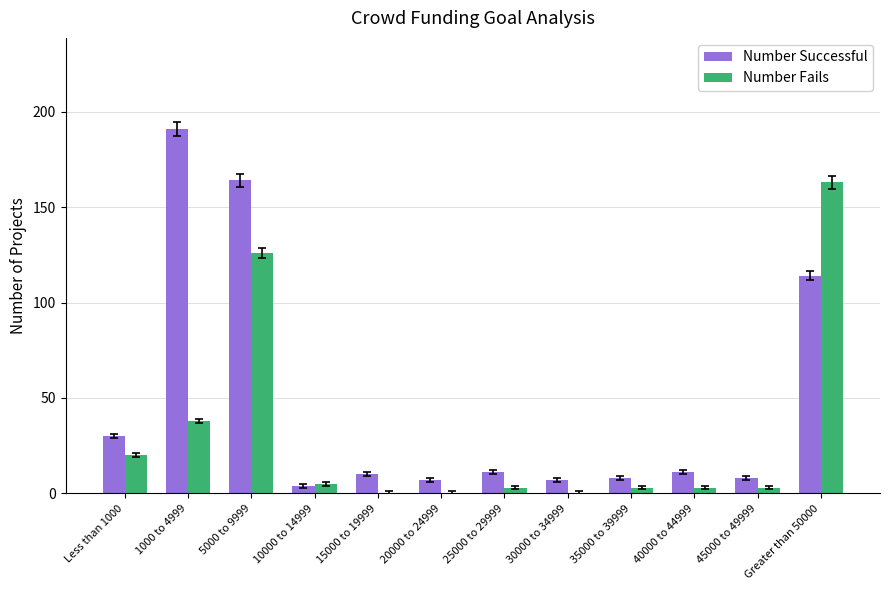

True or false: Number Fails has a value of 0 at 15000 to 19999.

True